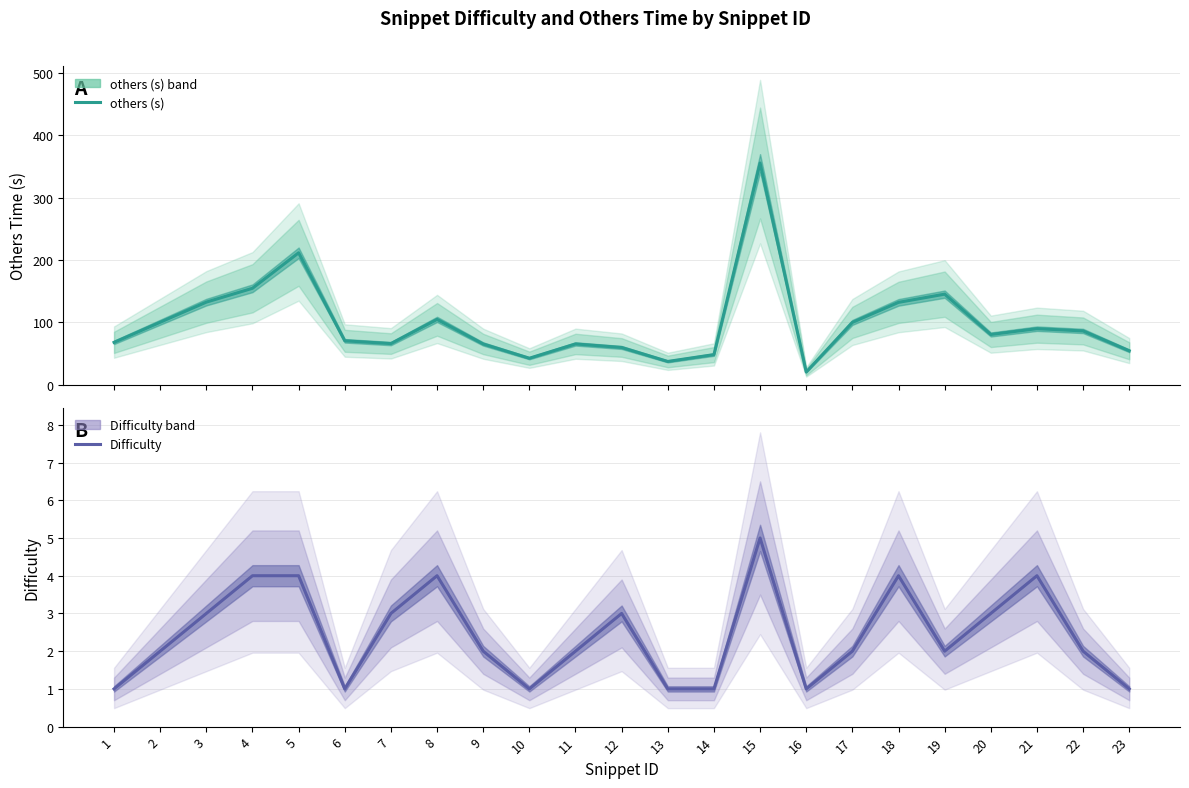

What is the sum of all others (s) values?

2291.8